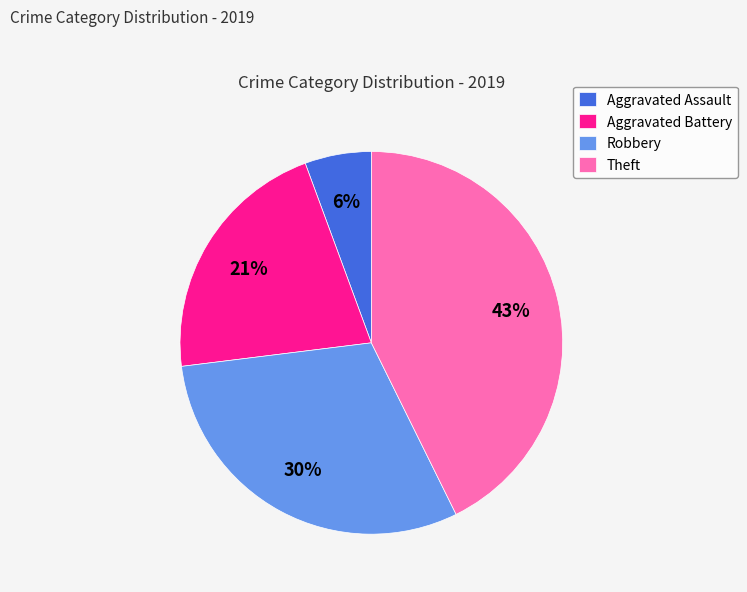

Is there a majority slice in this chart?

No